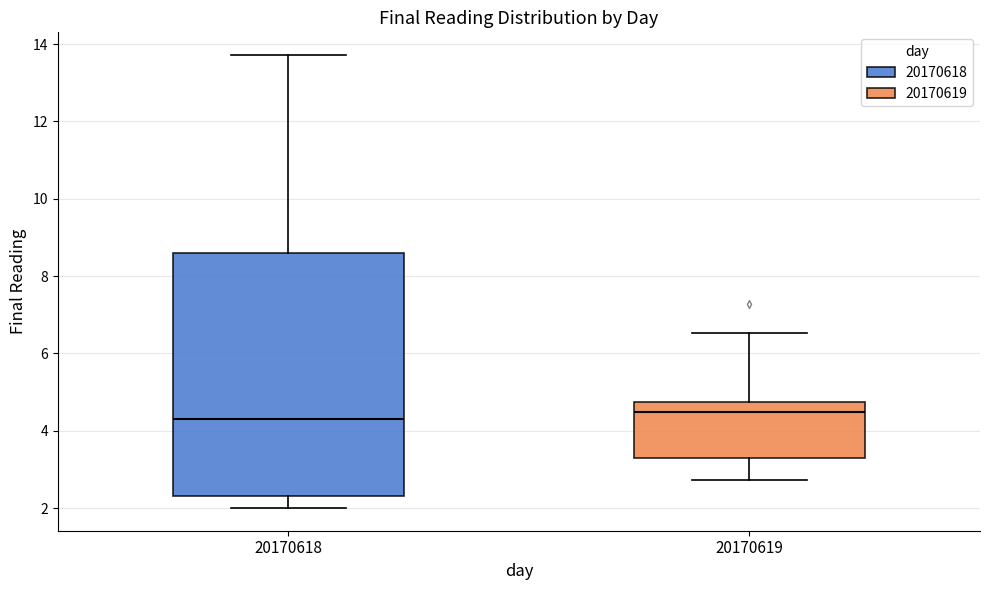

Where is the upper edge of the box at x = 20170619 on the y-axis? The values are not printed on the chart, so give them approximately, as read against the axis.

4.8